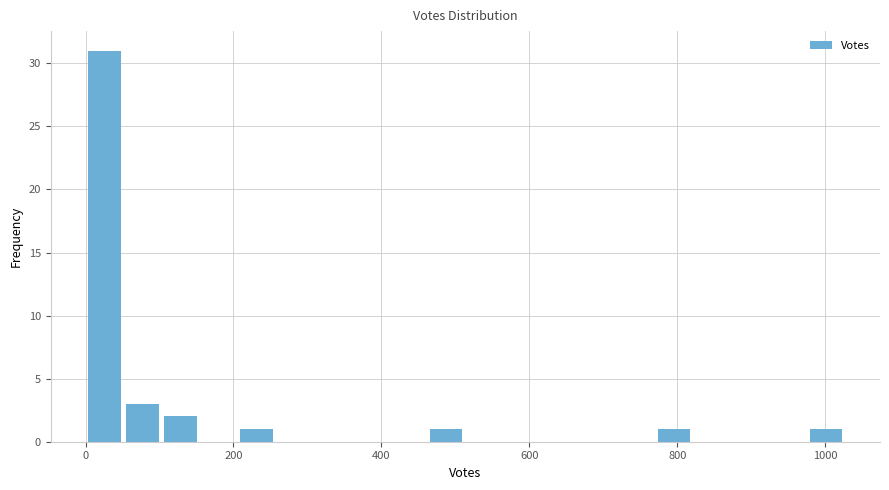

Read against the x-axis, roughly where is the centre of the tallest bar?

20